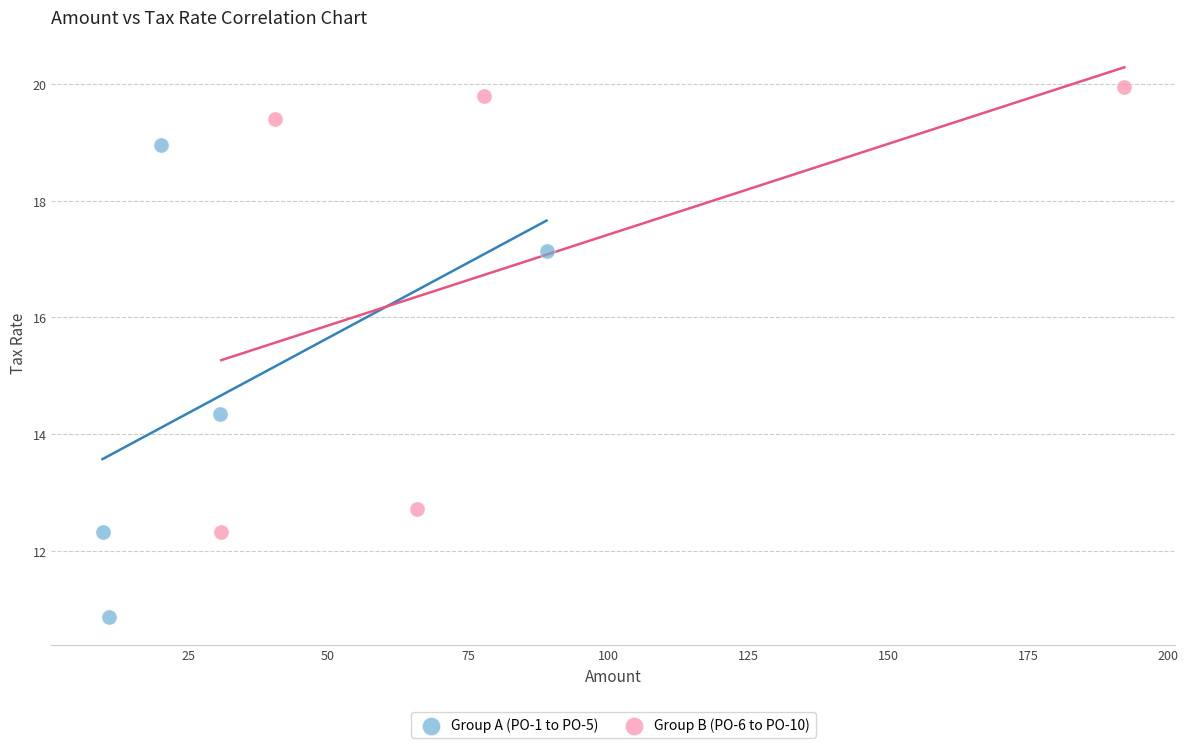

Which series contains the highest Y value?

Group B (PO-6 to PO-10)